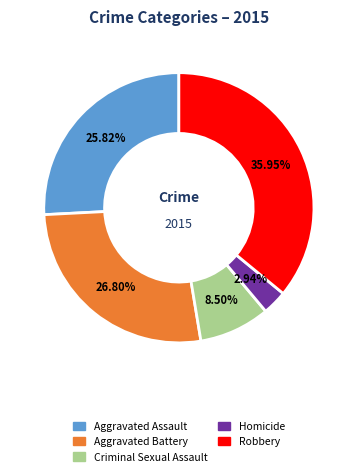

How much of the chart is everything except Criminal Sexual Assault?

91.5%